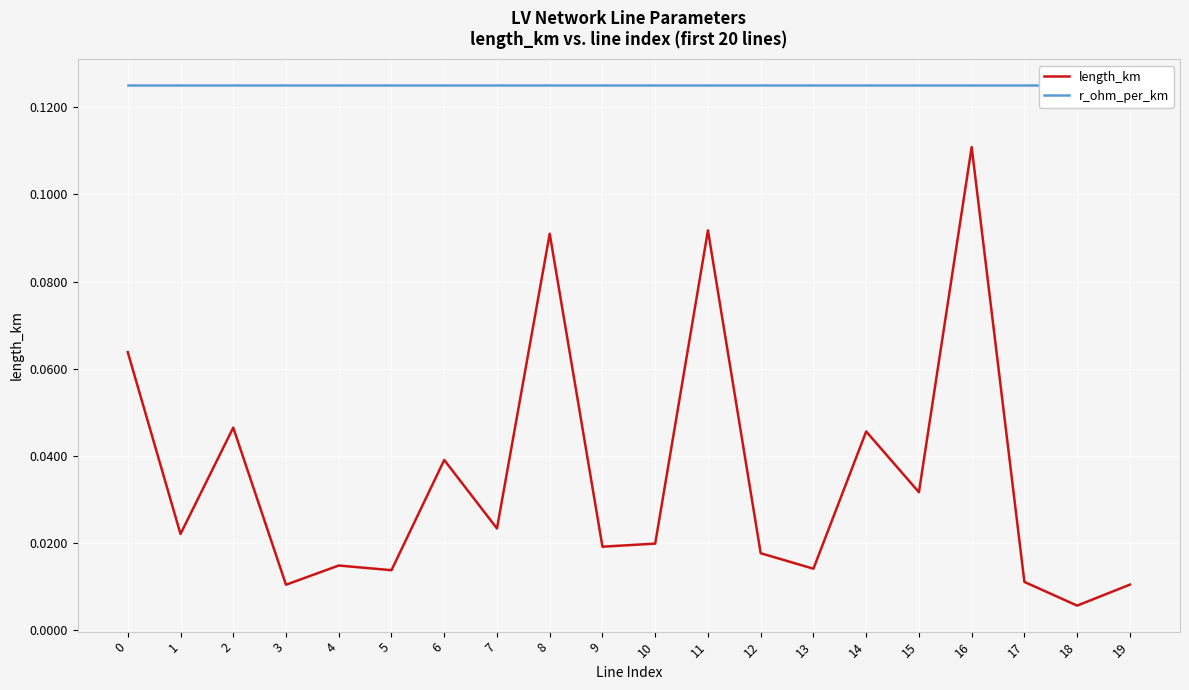

Rank the series at 14 from lowest to highest value.

length_km, r_ohm_per_km